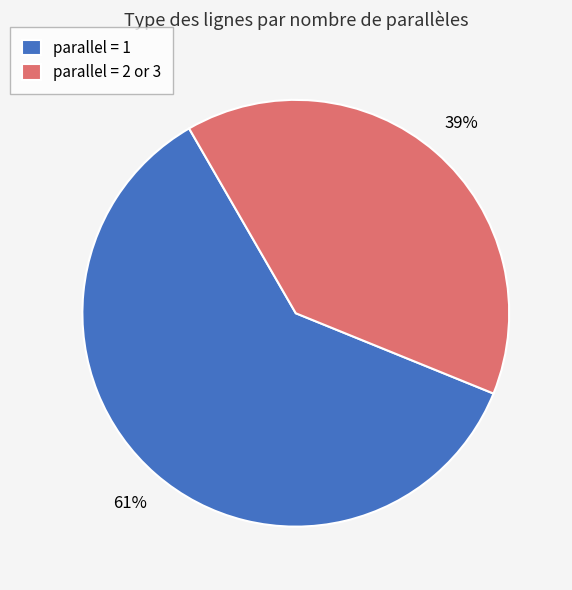

Between parallel = 1 and parallel = 2 or 3, which is larger?

parallel = 1